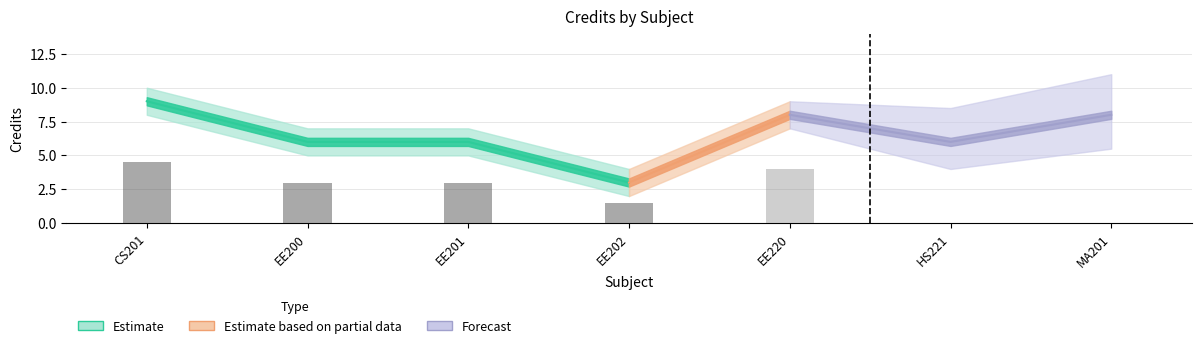

Is it true that Credit equals 3 at EE202?

True